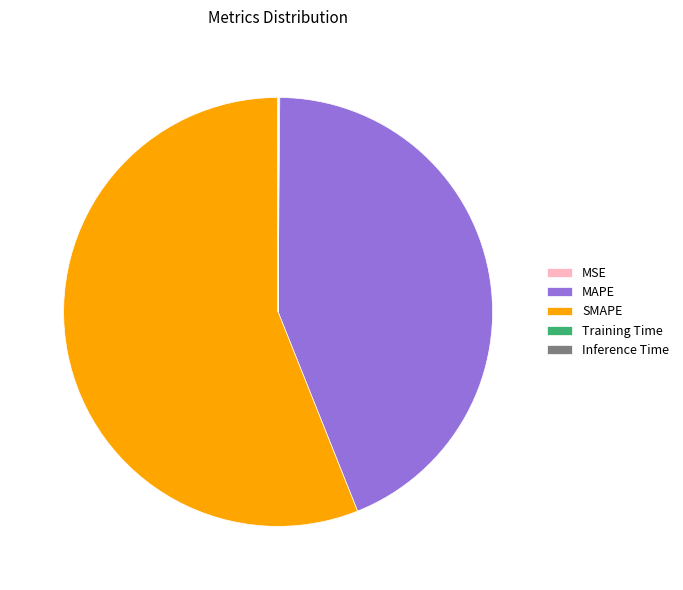

Combined, do SMAPE and MAPE account for over 50%?

Yes